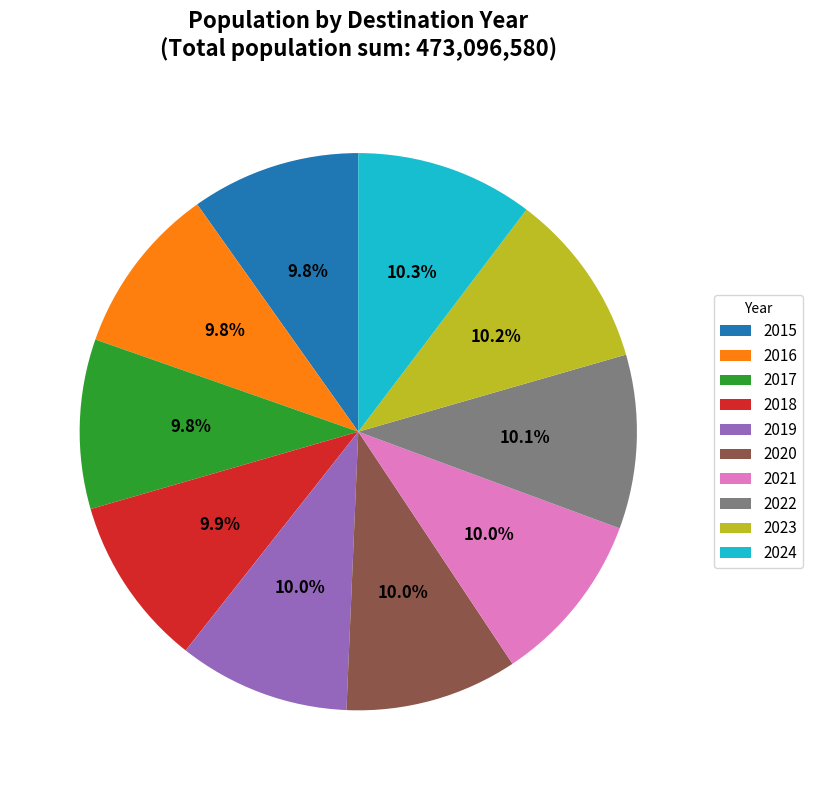

How much of the chart is everything except 2020?

90.0%